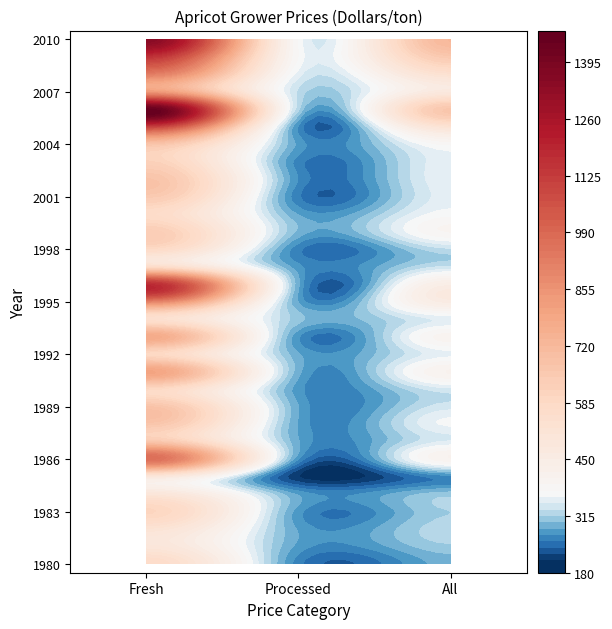

How many distinct data groups are displayed?

31